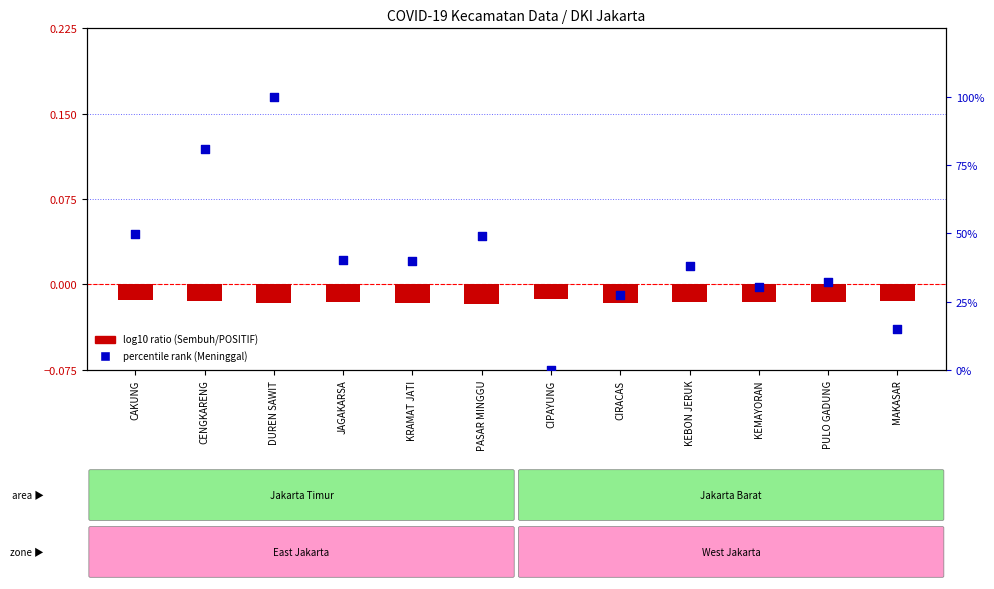

Is the value of percentile rank (Meninggal) at CIRACAS greater than the value of log10 ratio (Sembuh/POSITIF) at DUREN SAWIT?

Yes